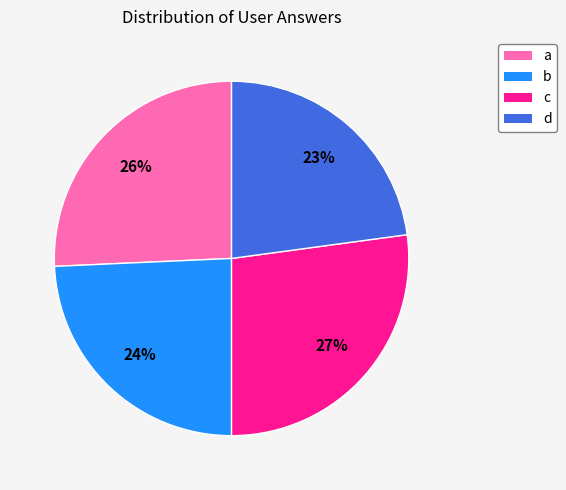

How many segments does this pie chart have?

4